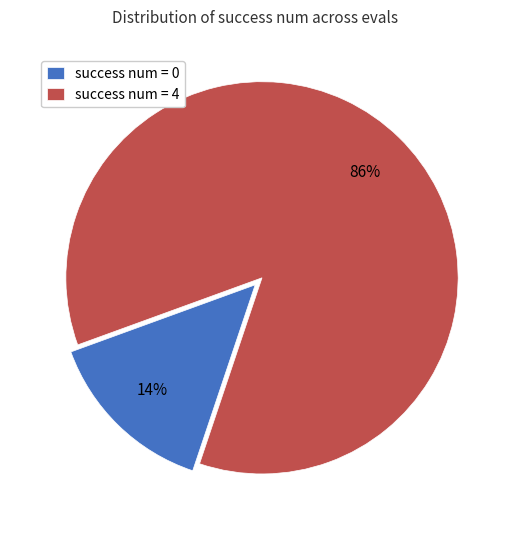

Does any single category account for the majority?

Yes